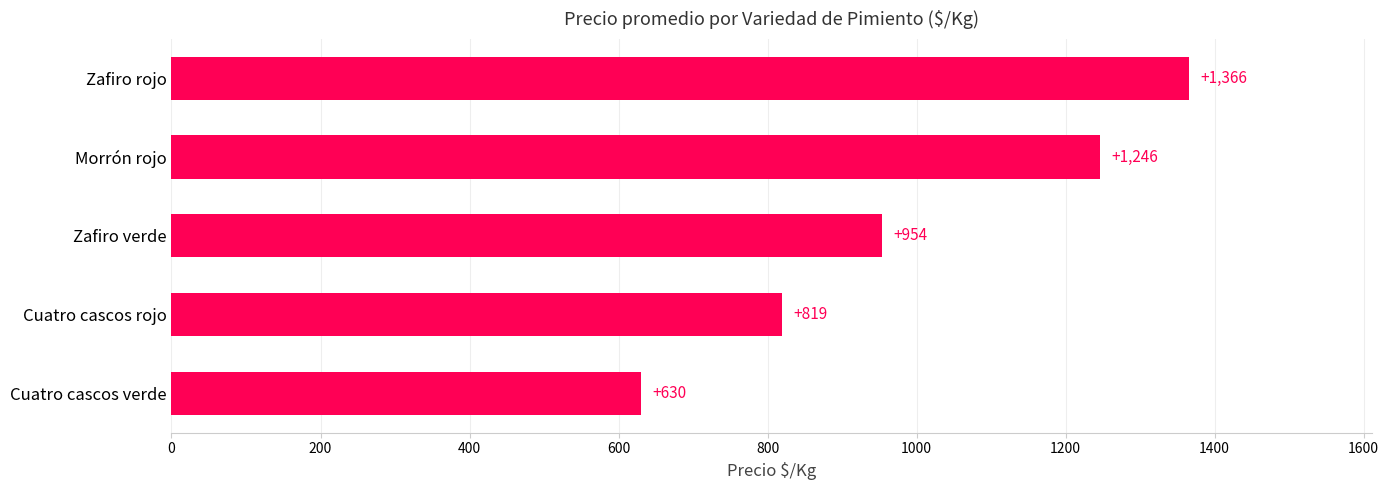

What is the ratio of the value at Cuatro cascos rojo to the value at Zafiro rojo?

0.6